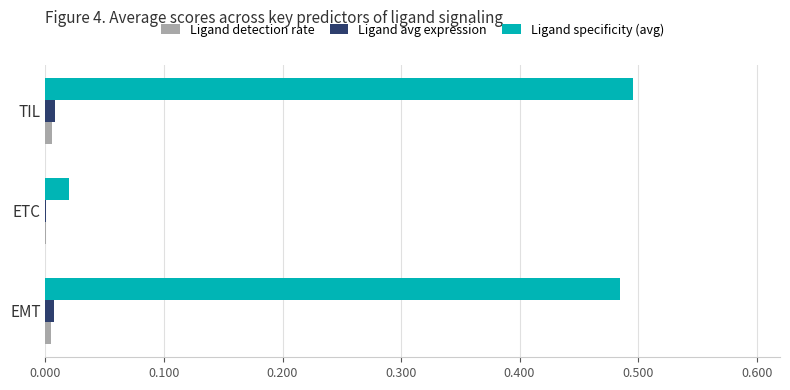

Which series has the largest total across all categories?

Ligand specificity (avg)